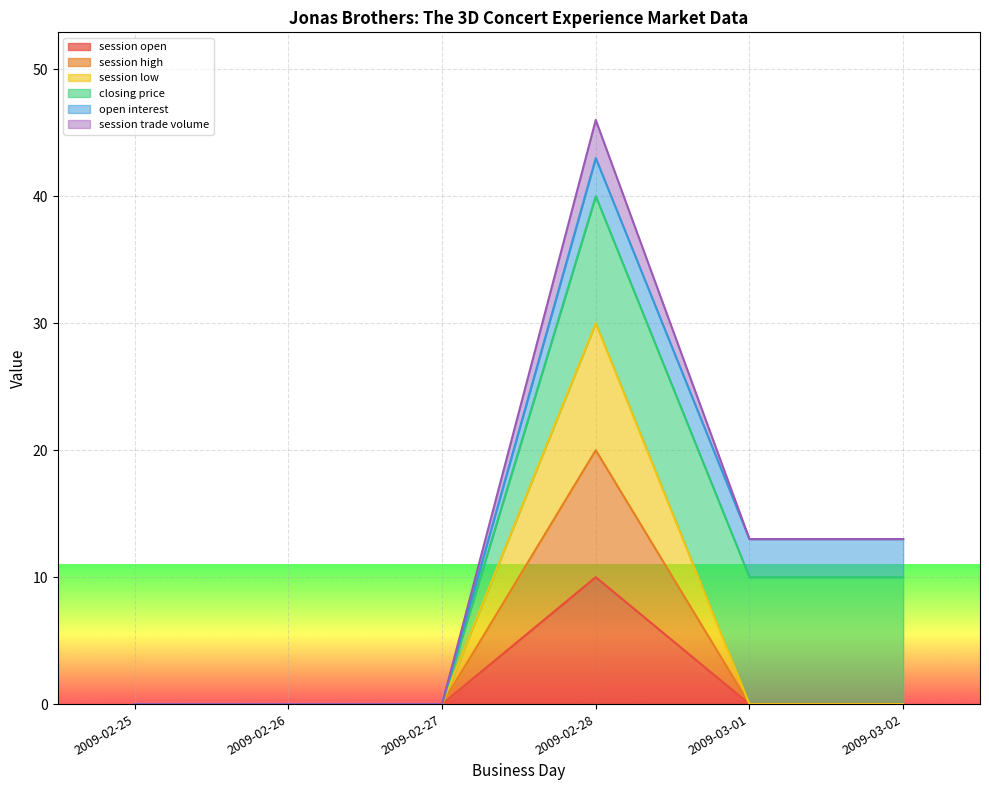

How many lines are shown in the chart?

6